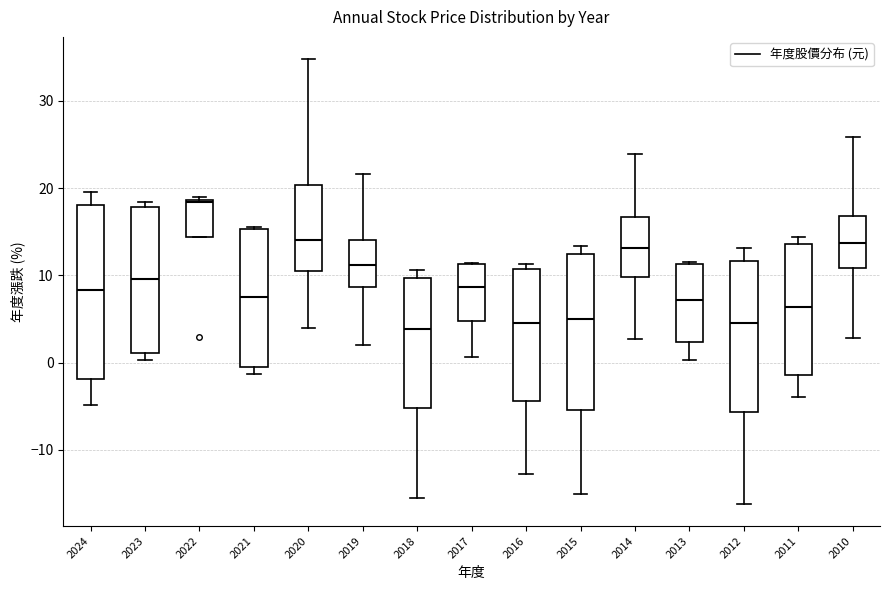

Comparing the boxes themselves (not the whiskers), which one is the tallest?

2024